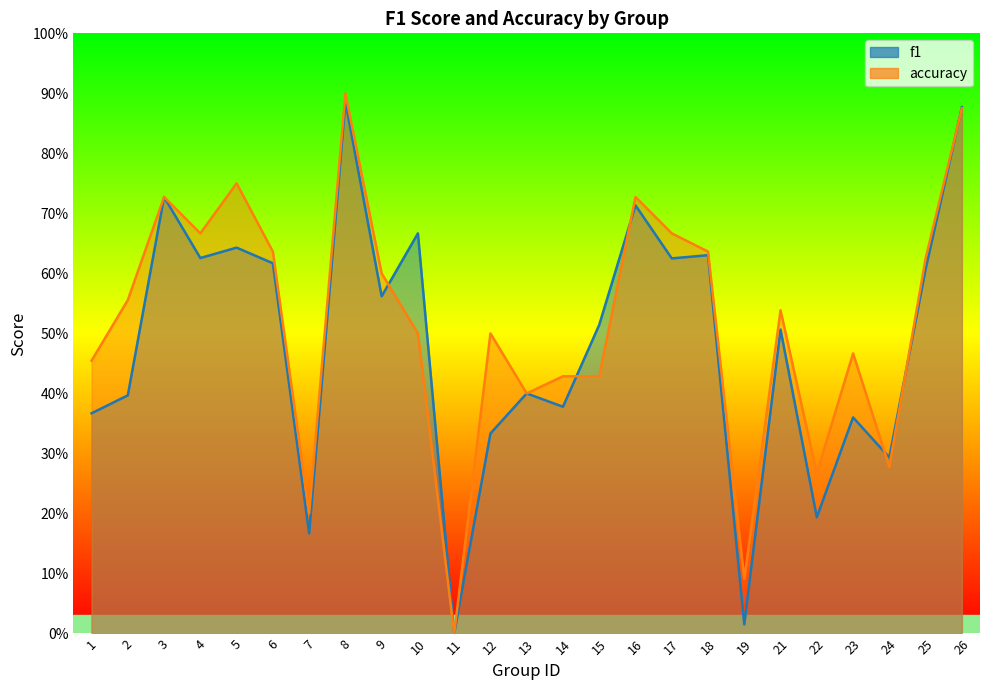

Rank the series at 14 from highest to lowest value.

accuracy, f1